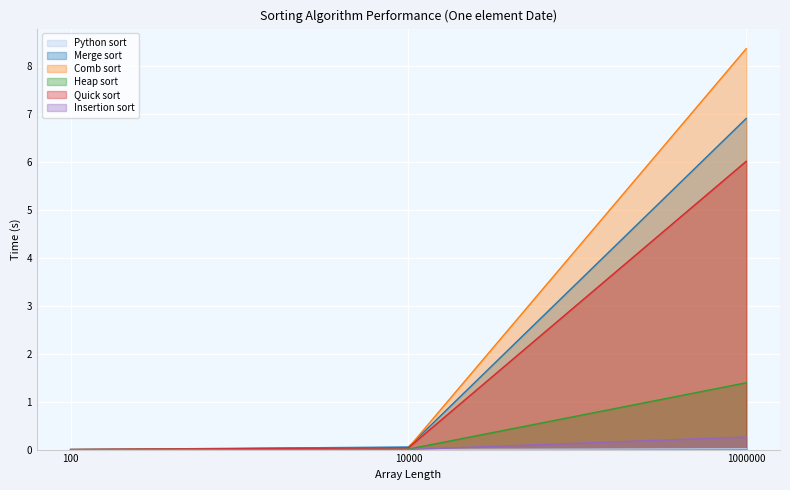

At which category is the sum across all series the highest?

1000000